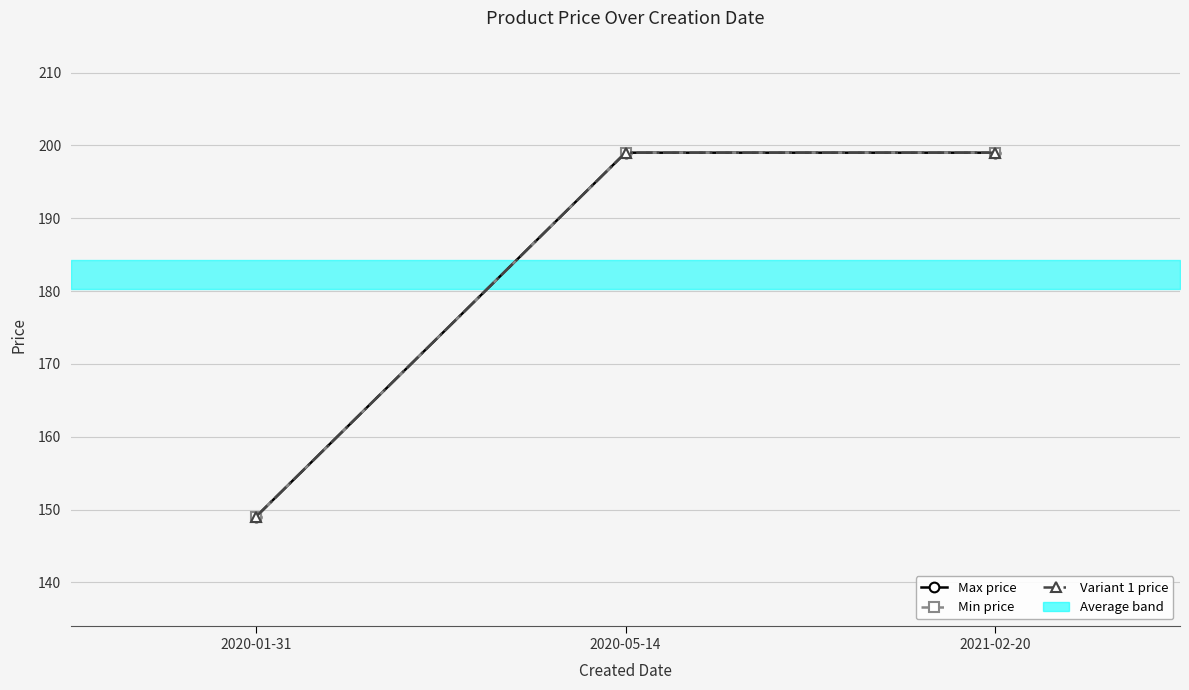

The Min price series shows 199 at 2021-02-20. True or false?

True